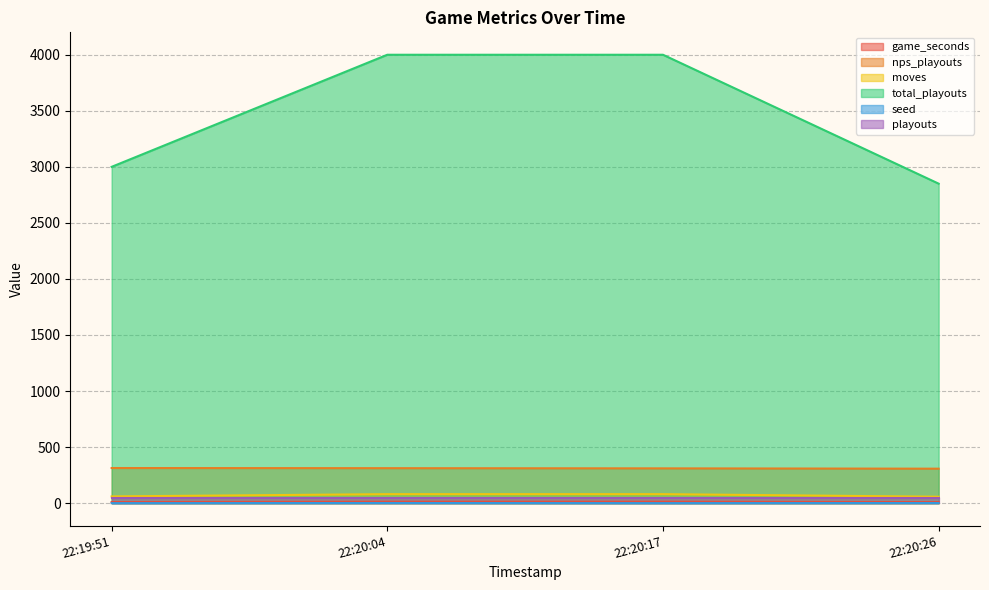

Which series has the largest total across all categories?

total_playouts